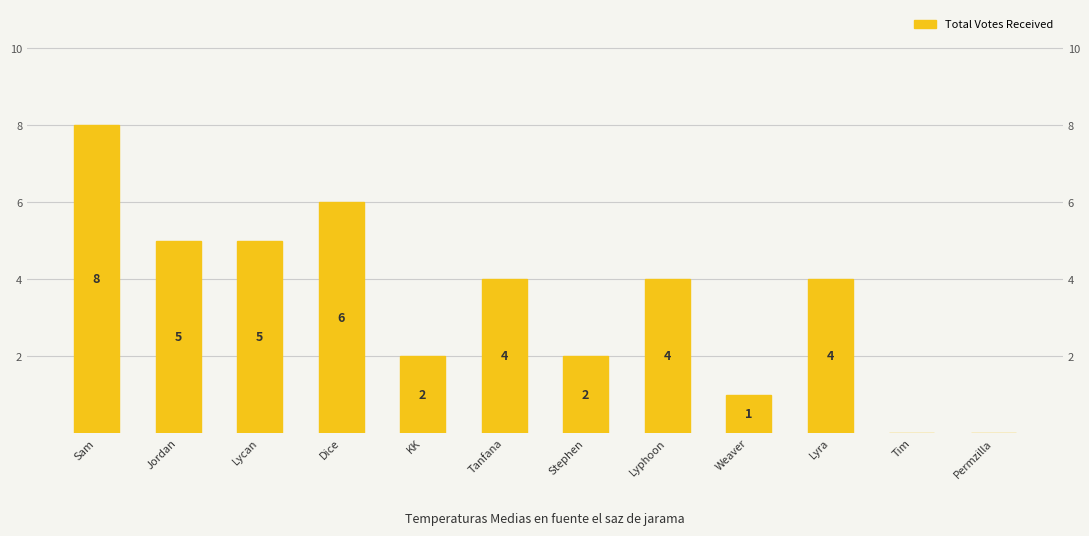

Rank the categories by value from highest to lowest.

Sam, Dice, Jordan, Lycan, Tanfana, Lyphoon, Lyra, KK, Stephen, Weaver, Tim, Permzilla